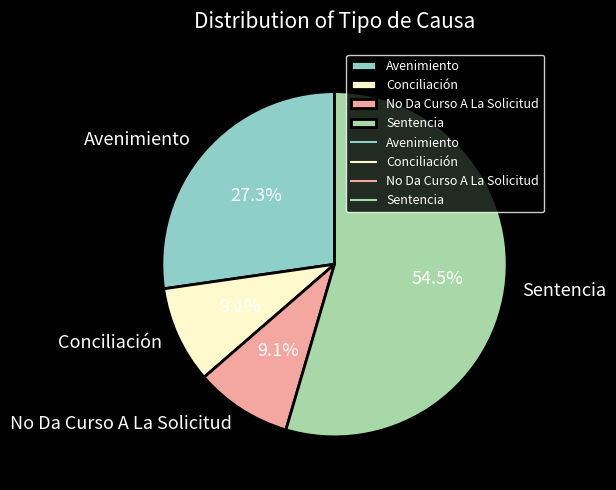

Which has a higher value, Avenimiento or Conciliación?

Avenimiento